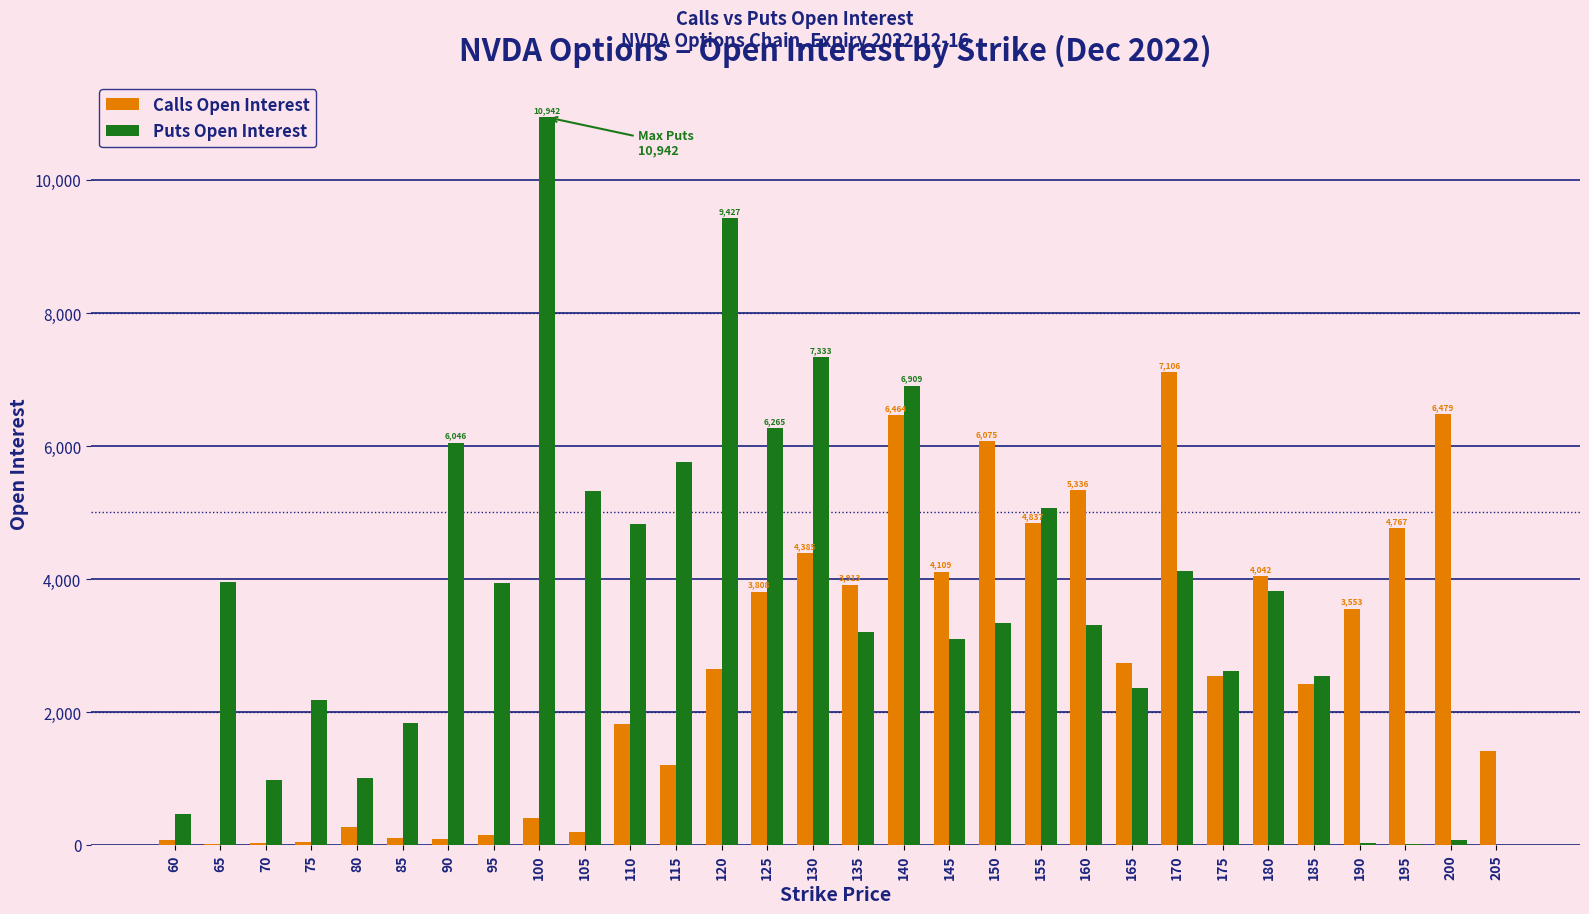

What is the maximum value shown in the chart?

10942